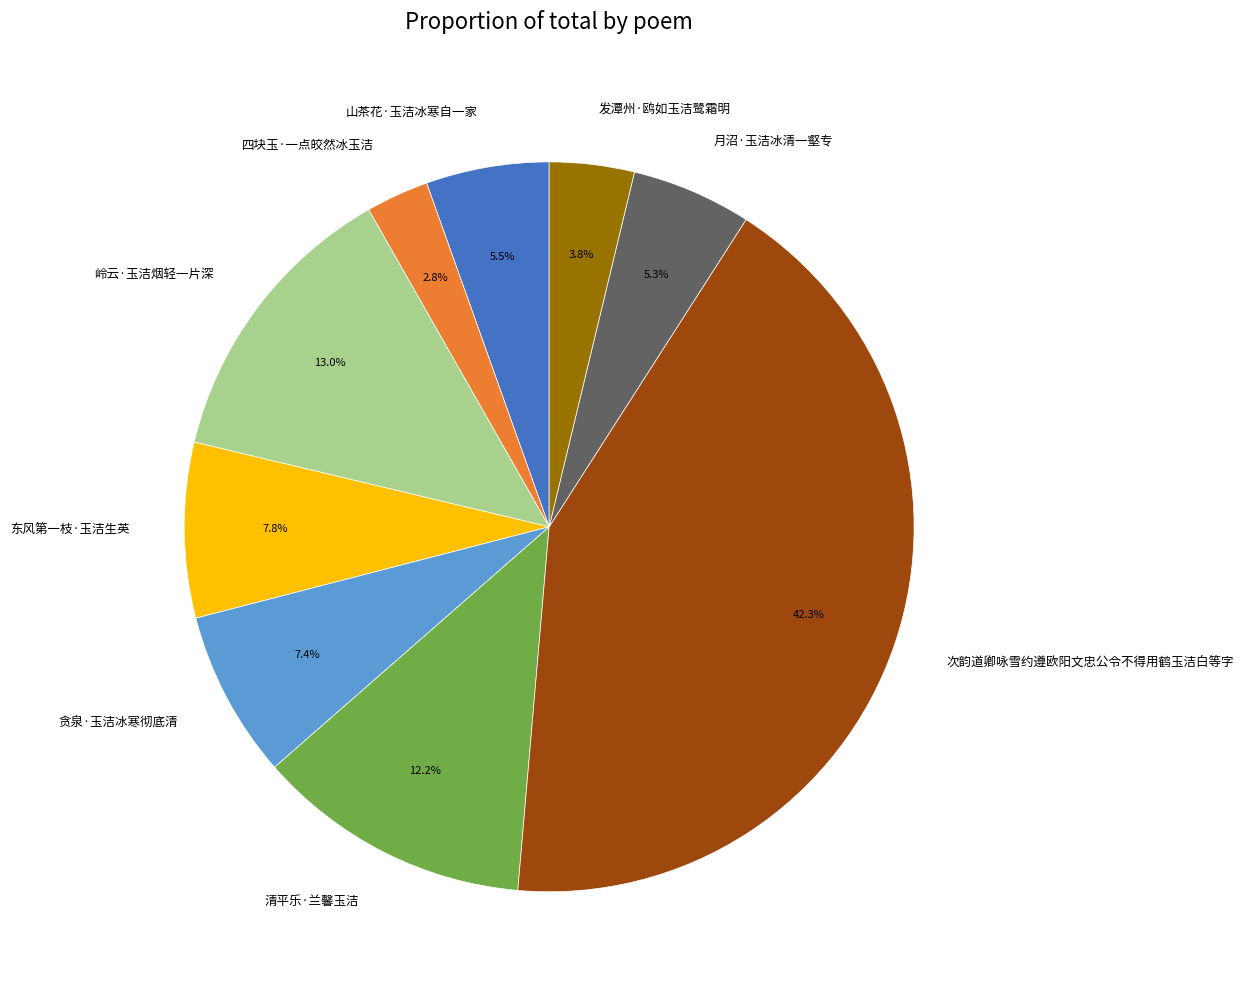

Which slice is the smallest?

四块玉·一点皎然冰玉洁